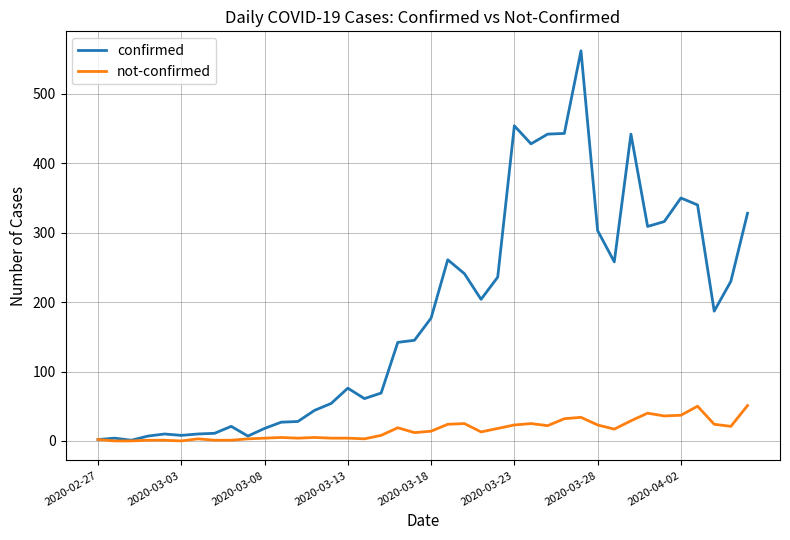

Which series has the largest total across all categories?

confirmed